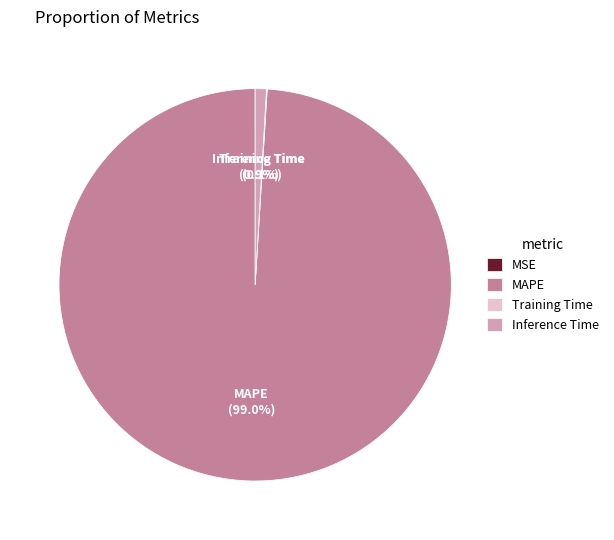

Is there any slice that represents more than half of the pie?

Yes